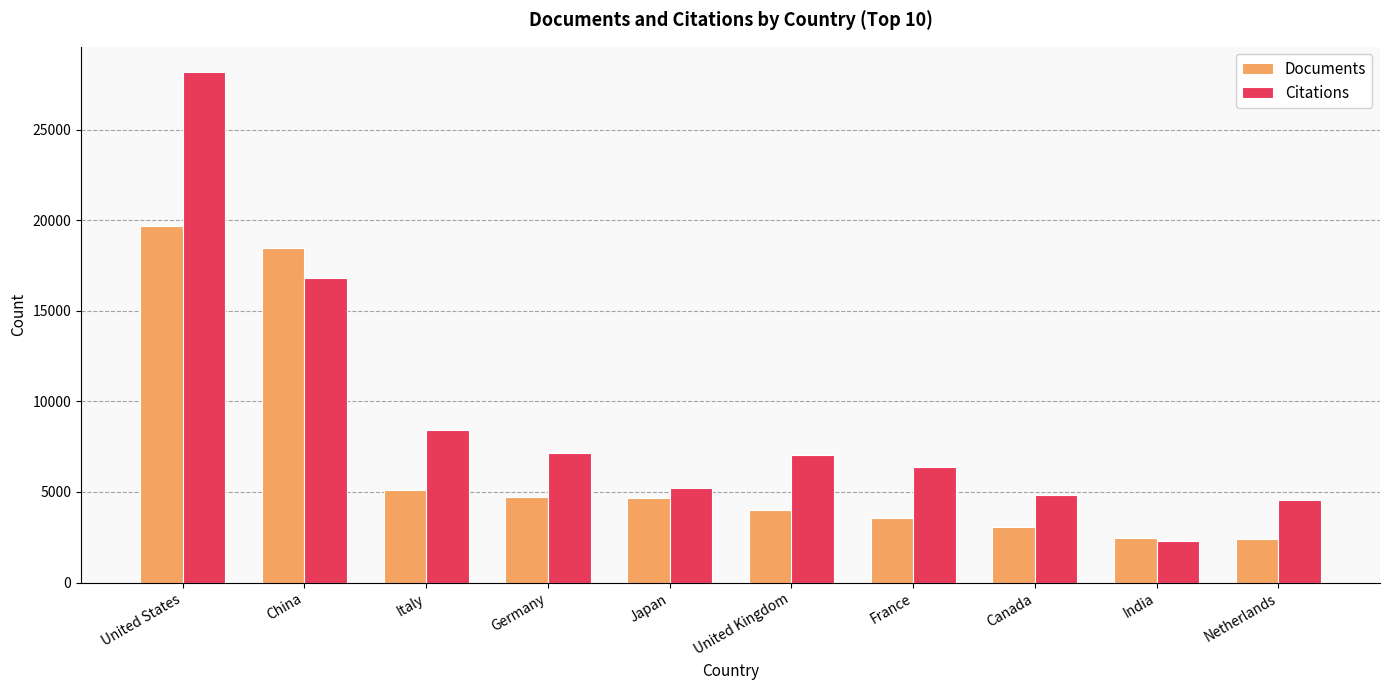

The value of Citations at Germany is 7175. True or false?

True